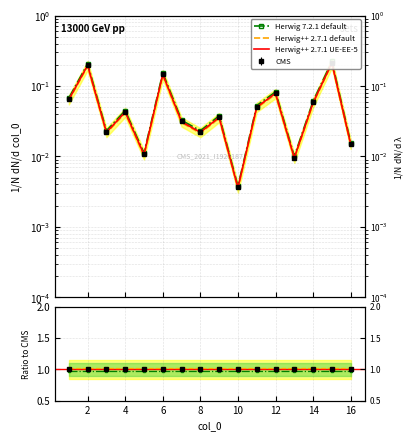

Does the chart have visible grid lines?

Yes